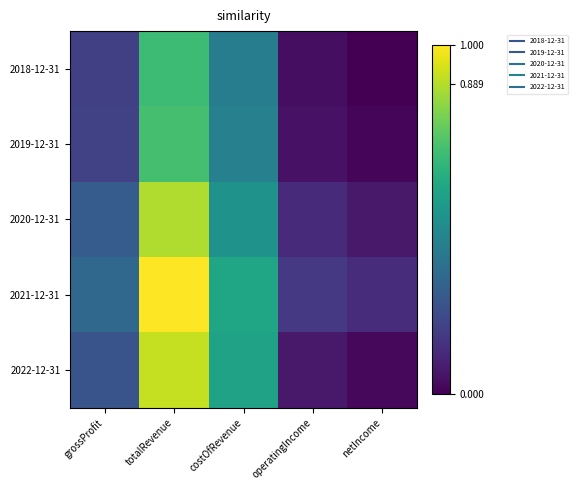

Reading left to right, what are all the values shown in this chart?

2018-12-31: grossProfit=0.2	totalRevenue=0.7	costOfRevenue=0.4	operatingIncome=0.0	netIncome=0.0
2019-12-31: grossProfit=0.2	totalRevenue=0.7	costOfRevenue=0.4	operatingIncome=0.1	netIncome=0.0
2020-12-31: grossProfit=0.3	totalRevenue=0.9	costOfRevenue=0.5	operatingIncome=0.1	netIncome=0.1
2021-12-31: grossProfit=0.3	totalRevenue=1.0	costOfRevenue=0.6	operatingIncome=0.2	netIncome=0.1
2022-12-31: grossProfit=0.3	totalRevenue=0.9	costOfRevenue=0.6	operatingIncome=0.1	netIncome=0.0